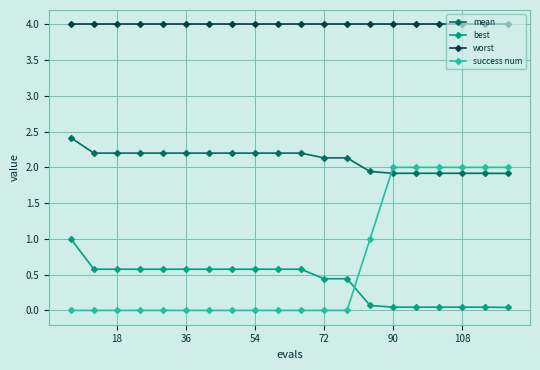

What is the difference between the second highest and minimum values in the best series?

0.5